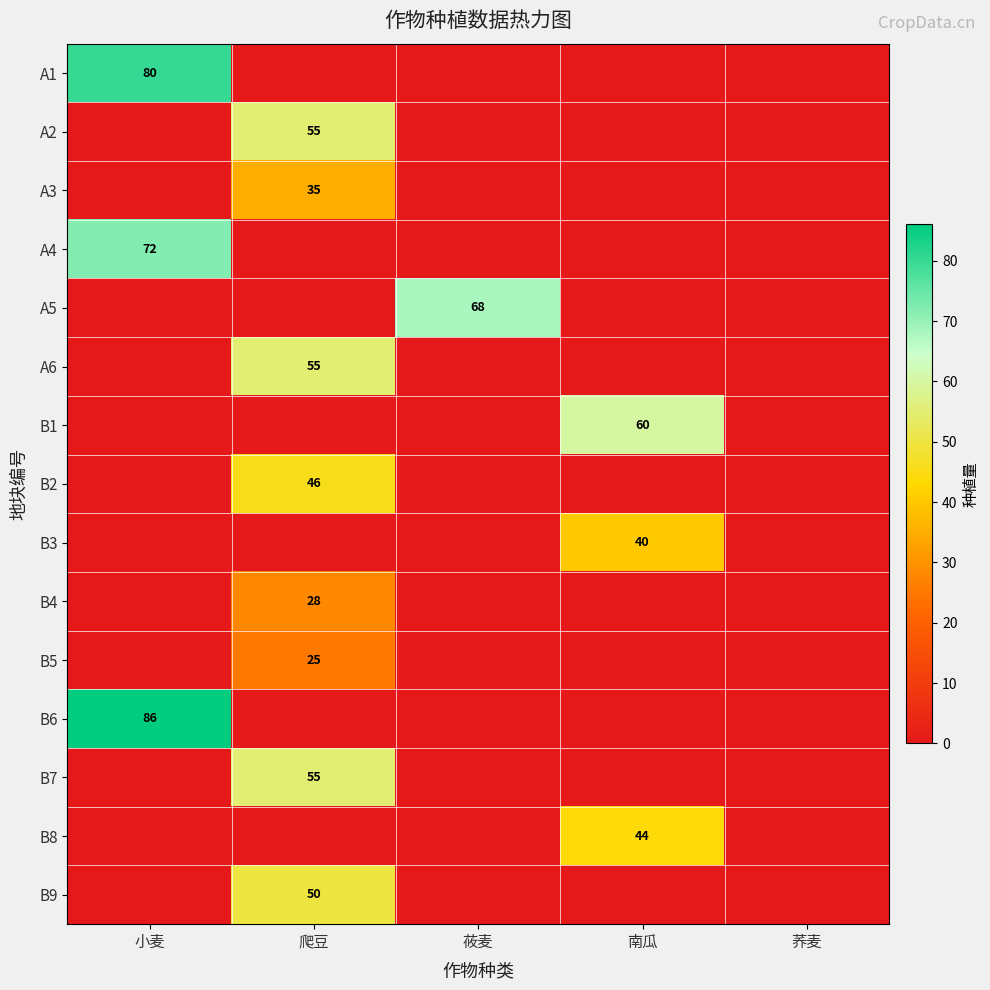

At how many categories does at least one series exceed 31?

4